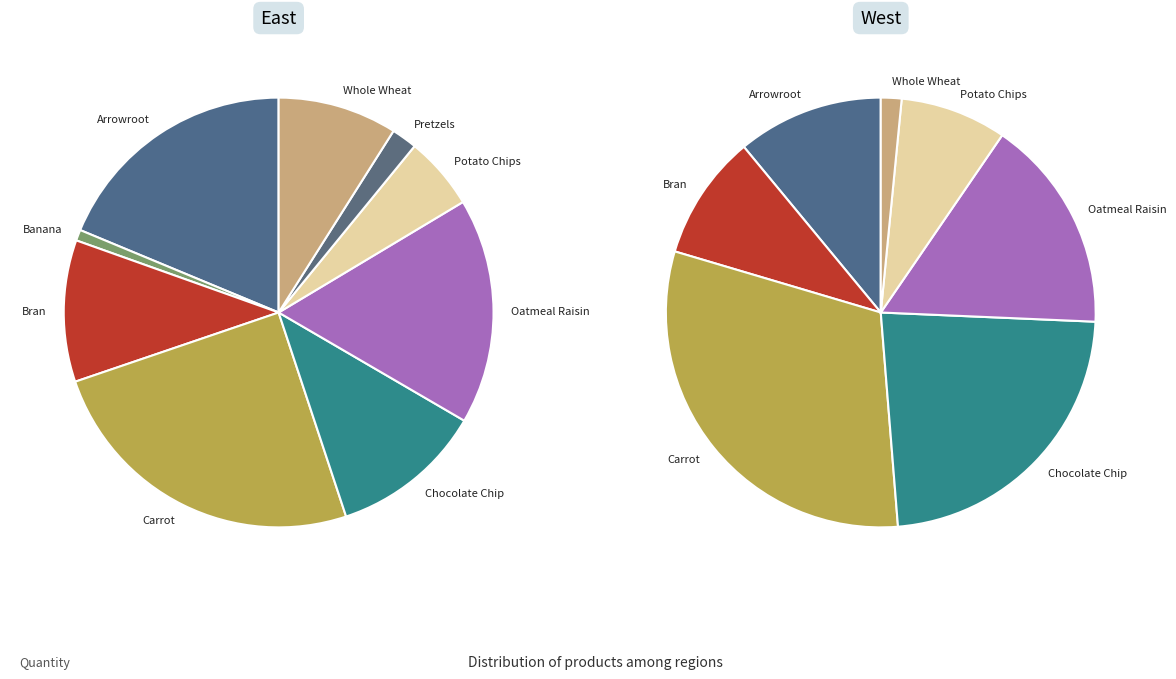

Rank the categories by value from lowest to highest.

Banana, Pretzels, Whole Wheat, Potato Chips, Bran, Arrowroot, Chocolate Chip, Oatmeal Raisin, Carrot